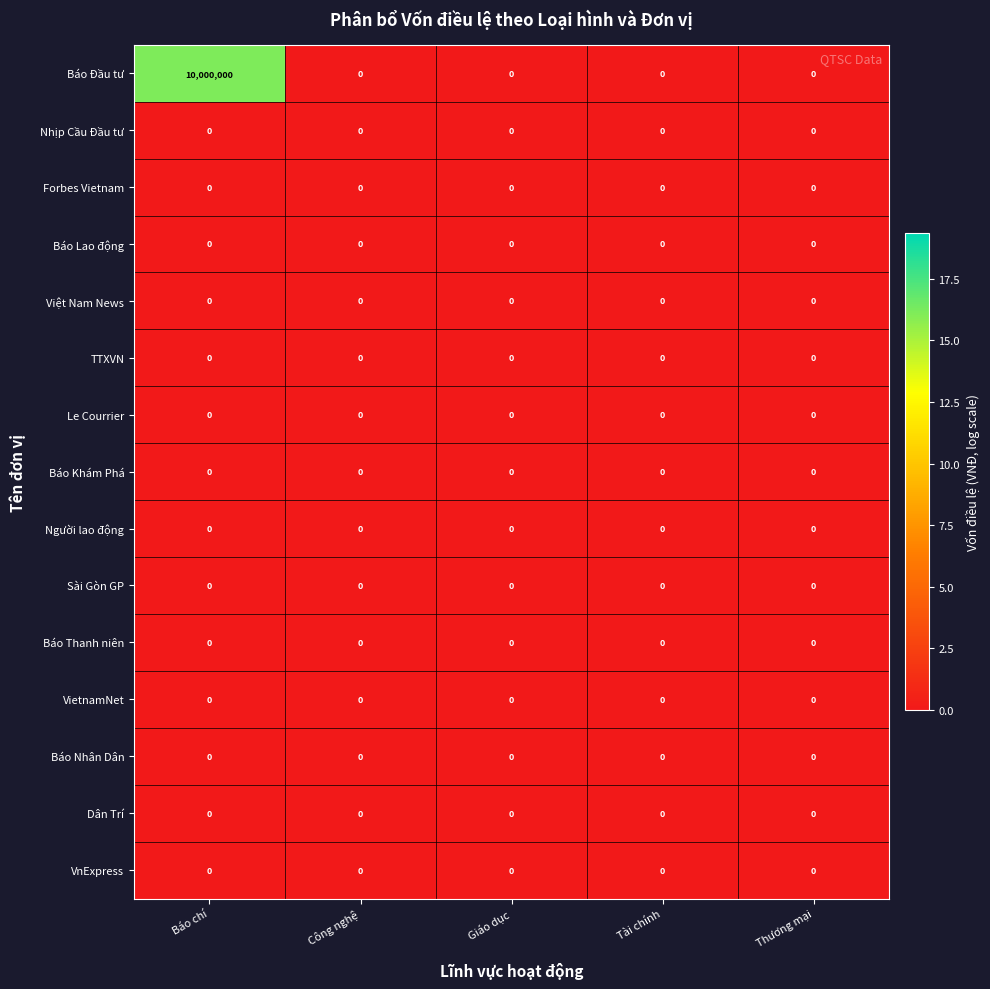

At how many categories does at least one series exceed 4?

1